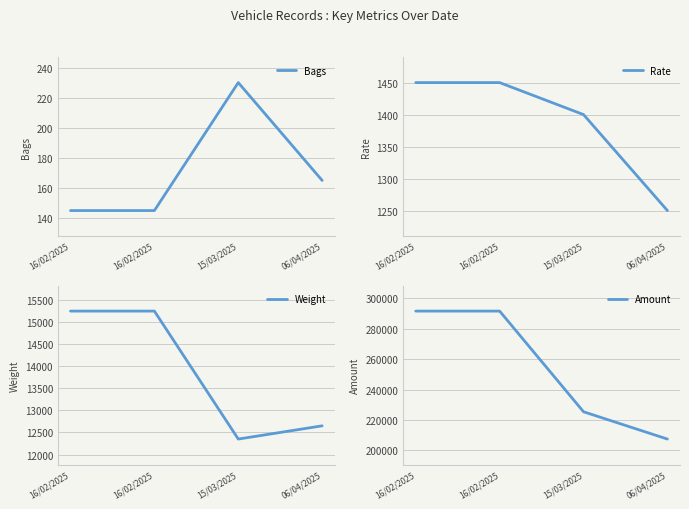

What is the minimum value for Rate?

1250